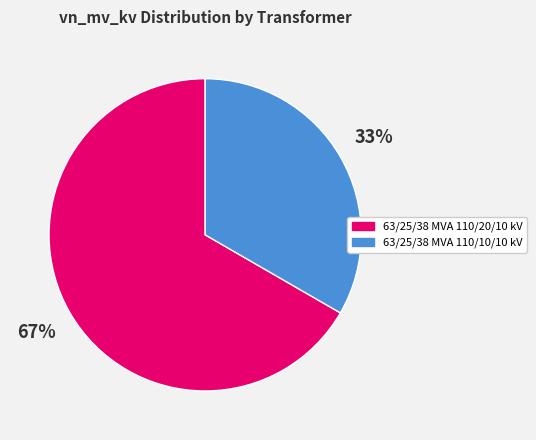

To the nearest percent, what portion does 63/25/38 MVA 110/20/10 kV represent?

67%